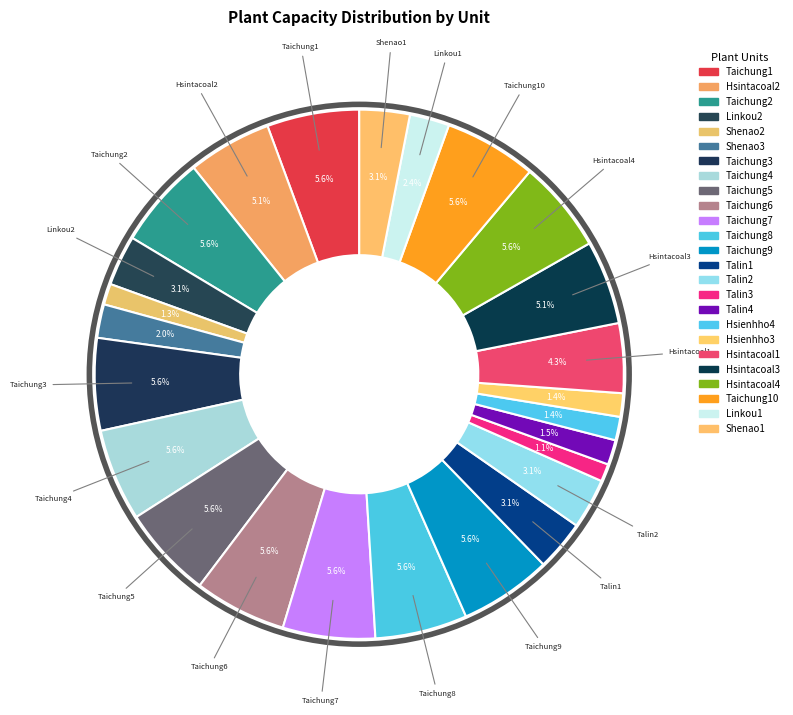

Which slice is the largest?

Taichung1